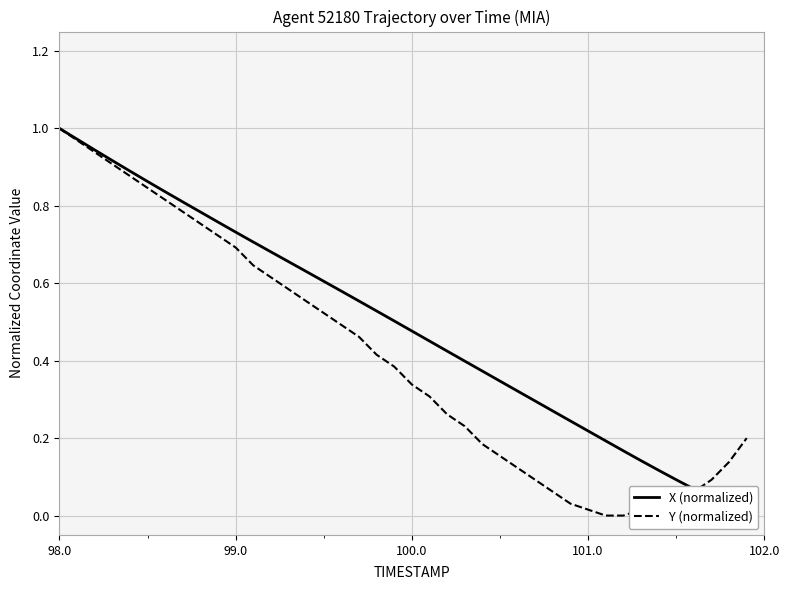

The X (normalized) series shows 0.5 at 99.0. True or false?

False